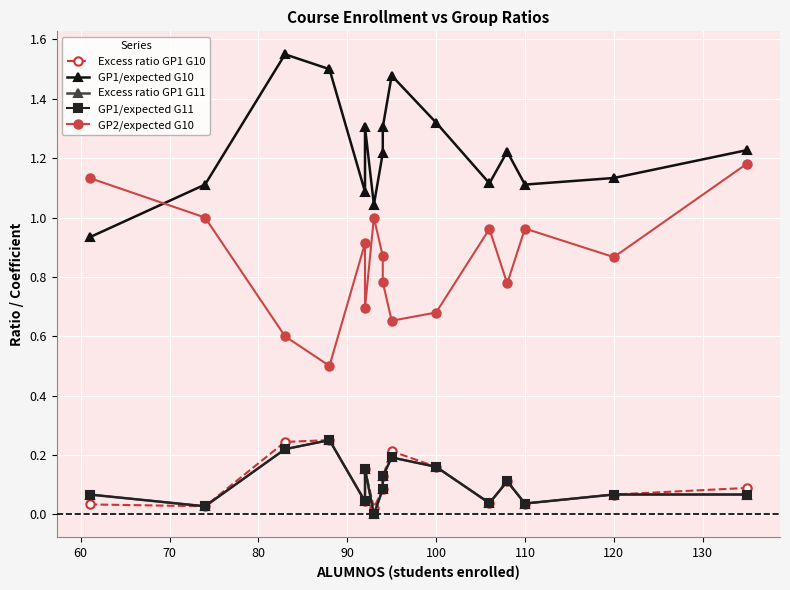

In GP2/expected G10, how many points are lower than both neighbors (excluding endpoints)?

5